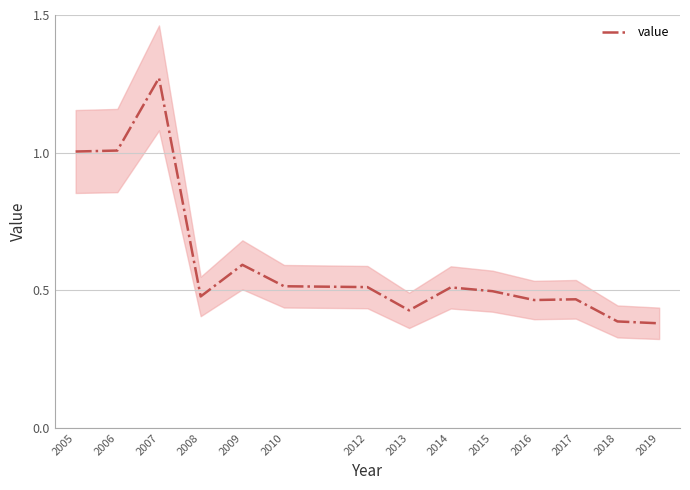

Reading left to right, transcribe all the data shown in this chart.

1.0	1.0	1.3	0.5	0.6	0.5	0.5	0.4	0.5	0.5	0.5	0.5	0.4	0.4